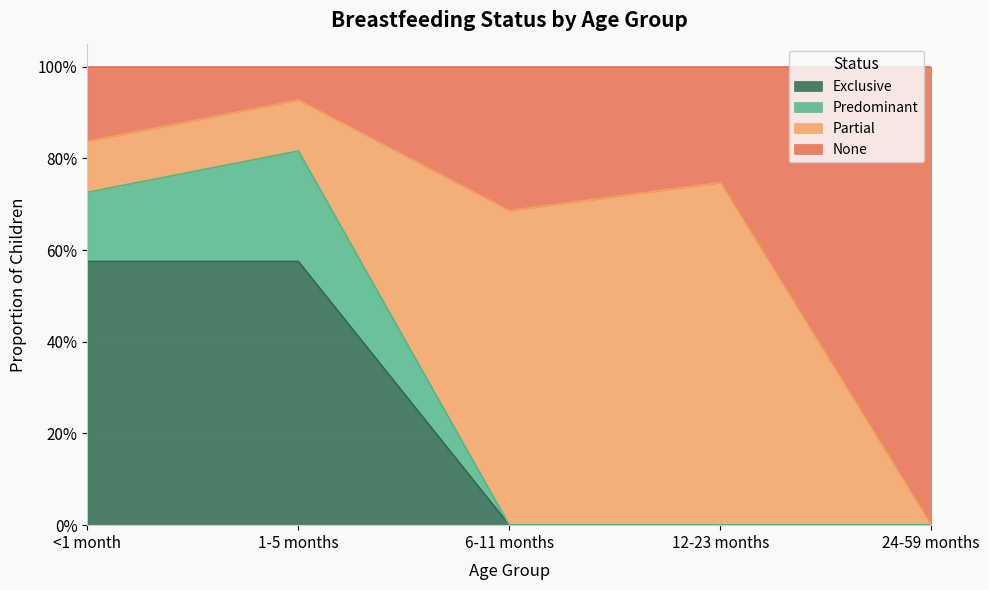

What is the label of the 4th point from the right?

1-5 months